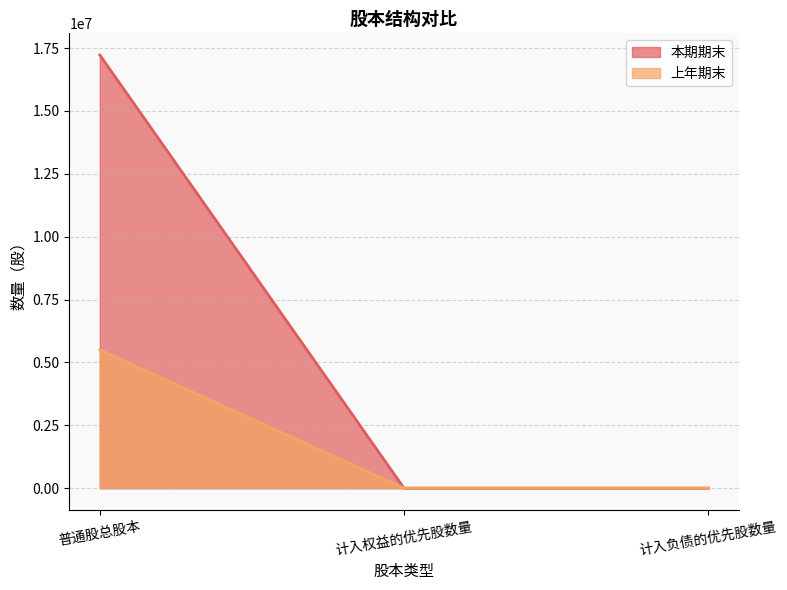

List the series in order of their overall mean, lowest first.

上年期末, 本期期末